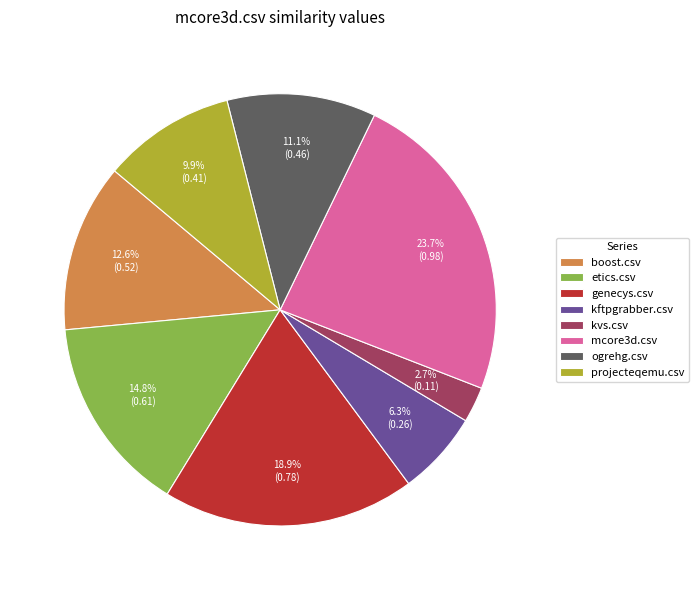

Is kvs.csv the majority of the pie?

No